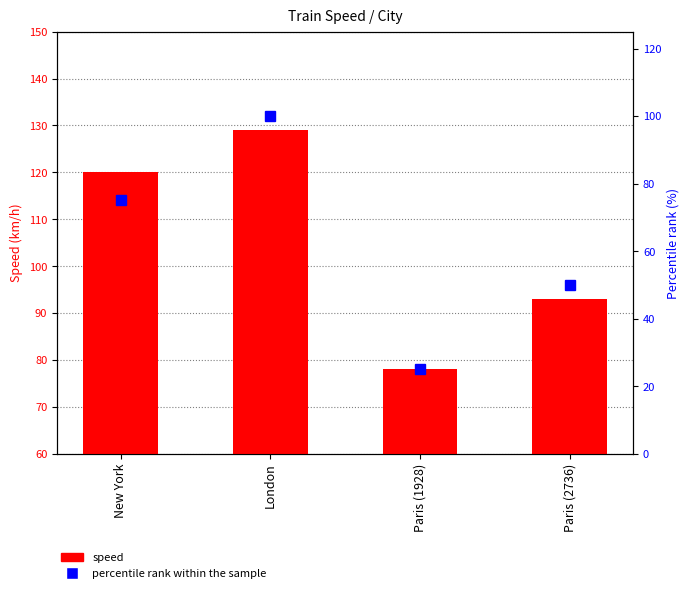

What is the difference between the maximum and second lowest values in the percentile rank within the sample series?

50